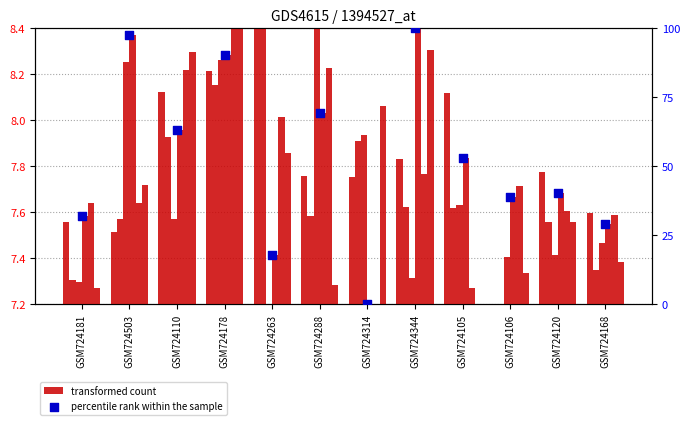

Which series has the widest spread of Y values?

percentile rank within the sample